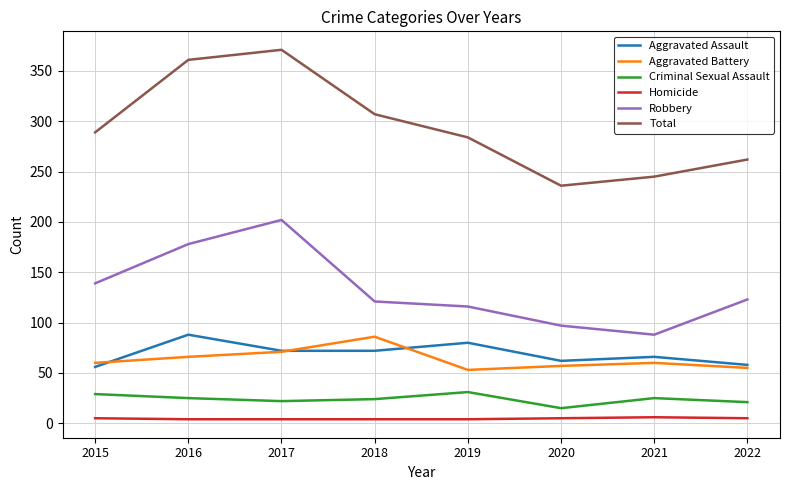

Where does the Criminal Sexual Assault series first go above 25?

2015